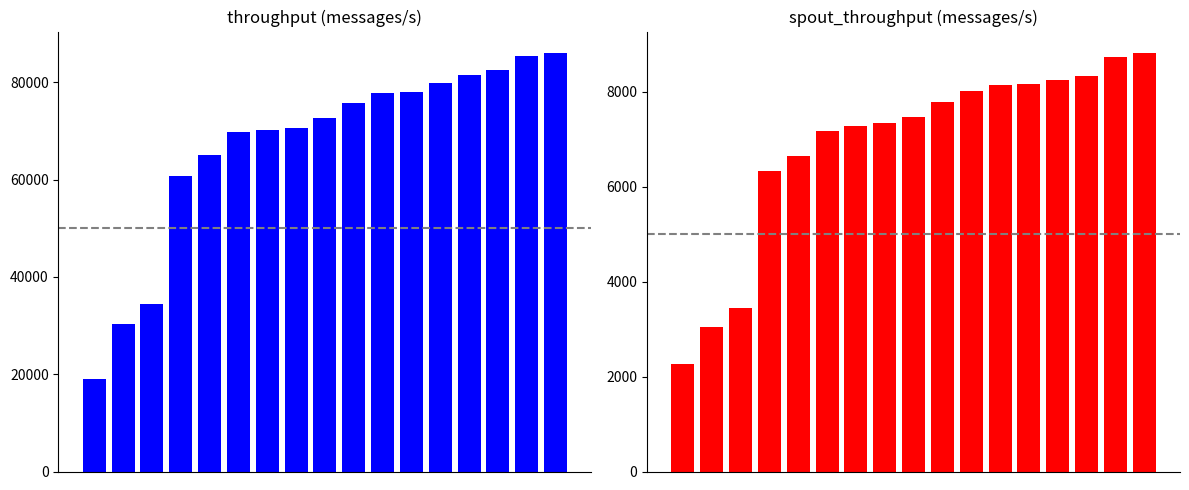

What is the difference between the second highest and minimum values in the spout_throughput (messages/s) series?

6459